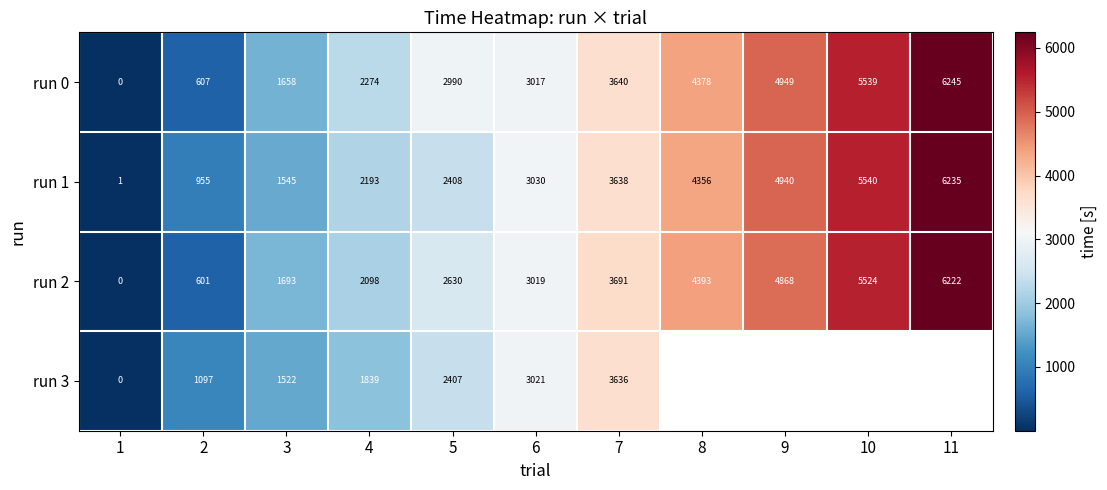

How many positive values does the run 0 series have?

10